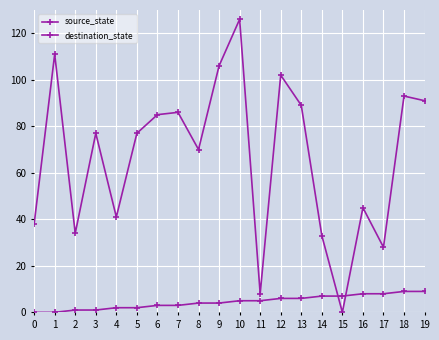

What is the total value across all series at 16?

53